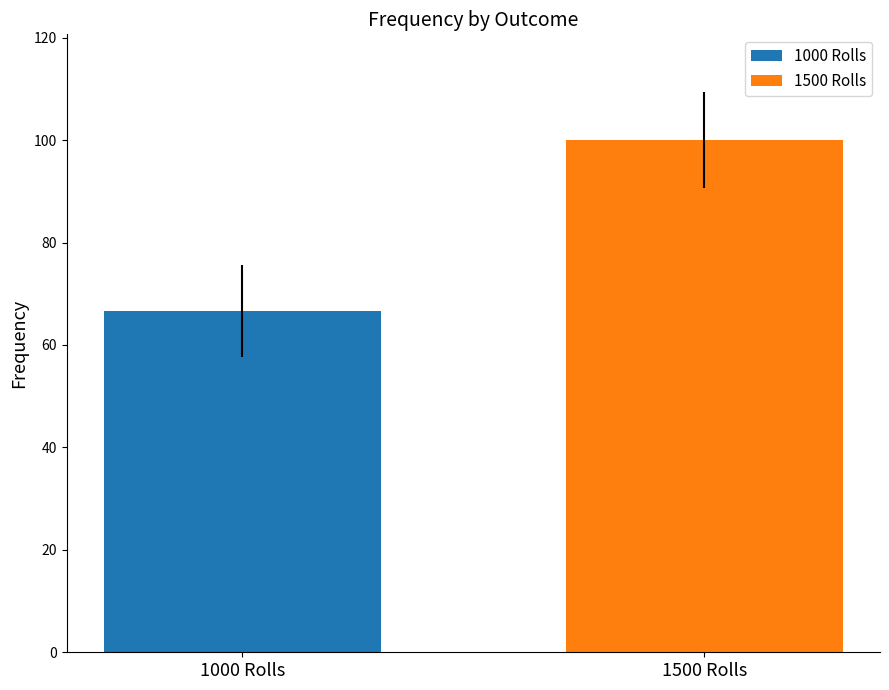

Which series has the widest spread of values?

1000 Rolls